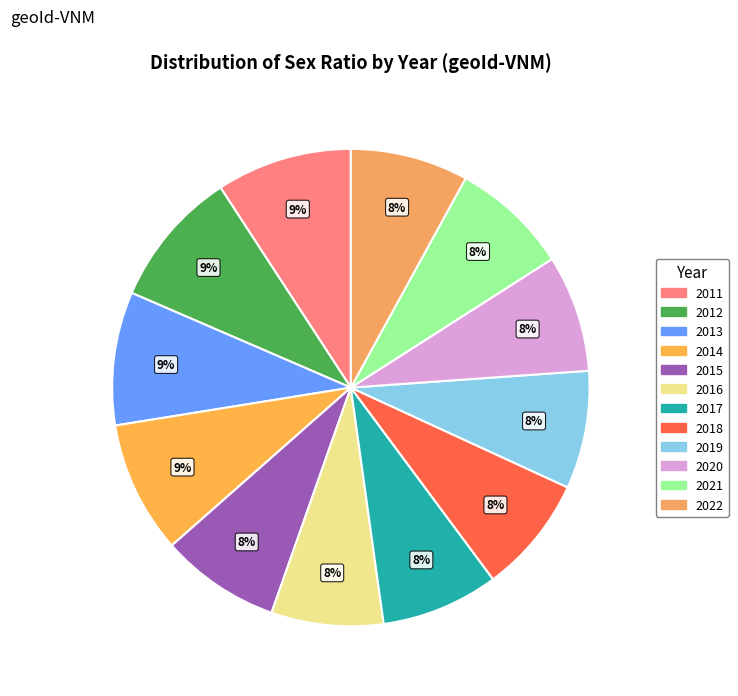

Approximately how many times larger is the value at 2014 compared to 2022?

1.1